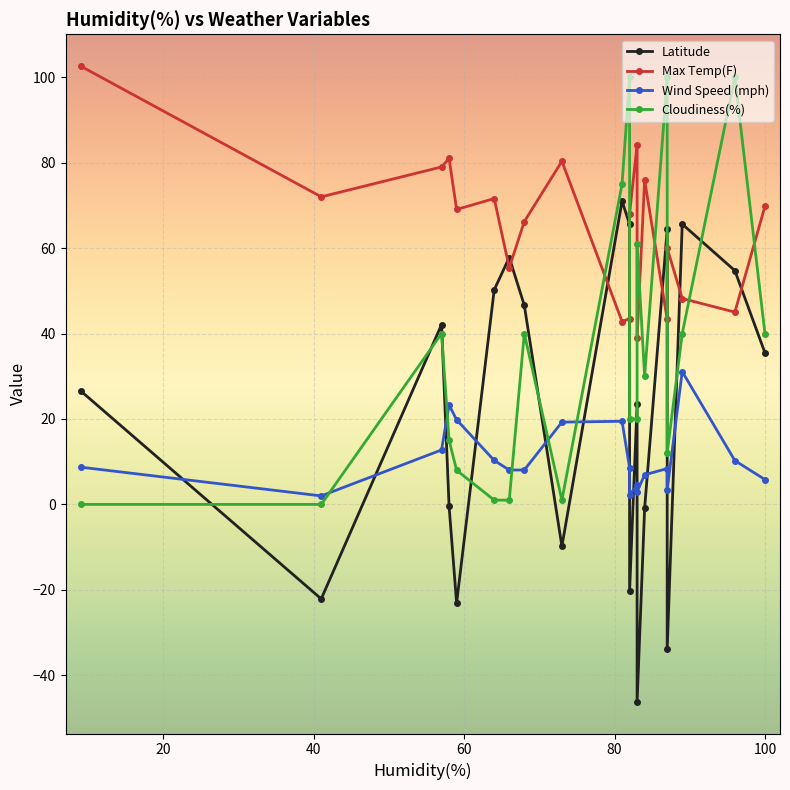

What is the minimum value shown in the chart?

-46.2